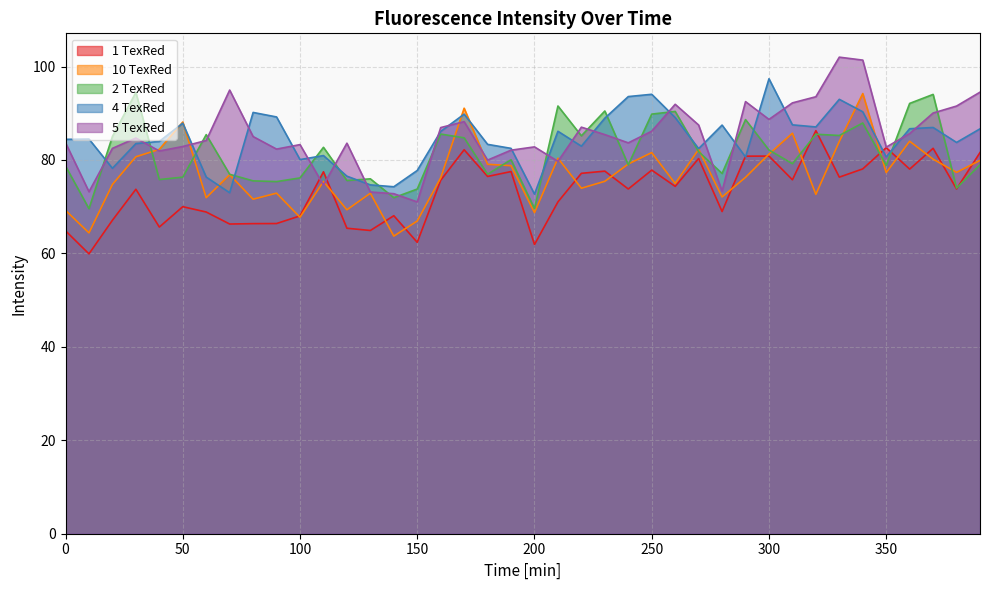

What is the total value across all series at 280?

378.9